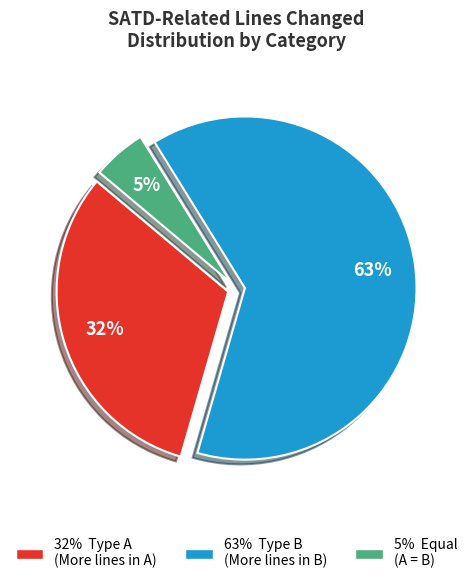

To the nearest percent, what is the difference between the largest and smallest slice percentages?

58%